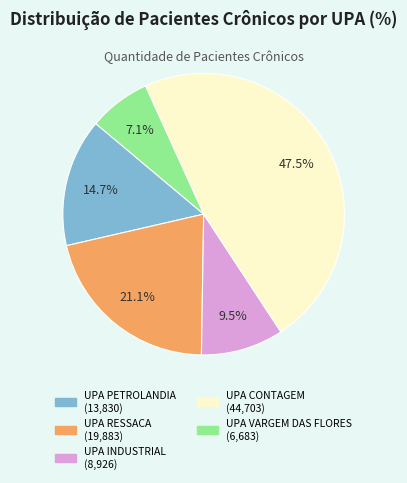

Which slice is the smallest?

UPA VARGEM DAS FLORES